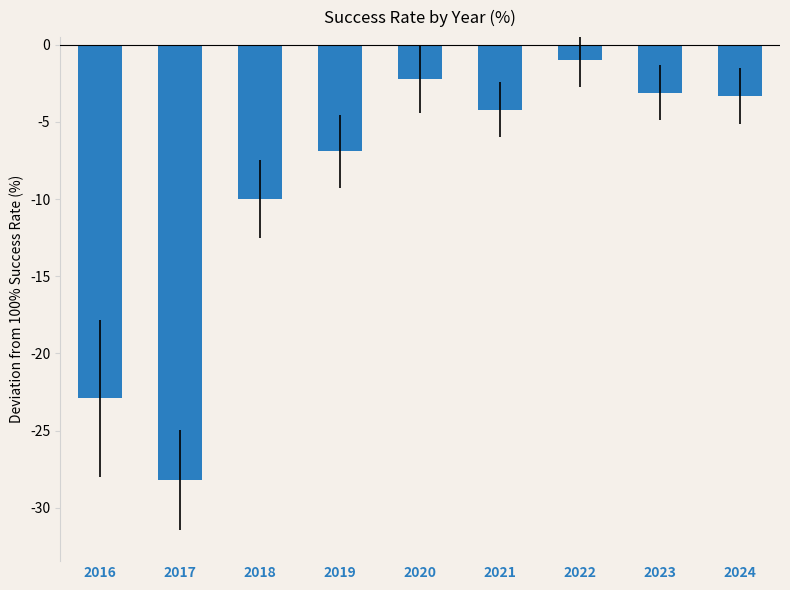

What is the minimum value shown in the chart?

-28.2